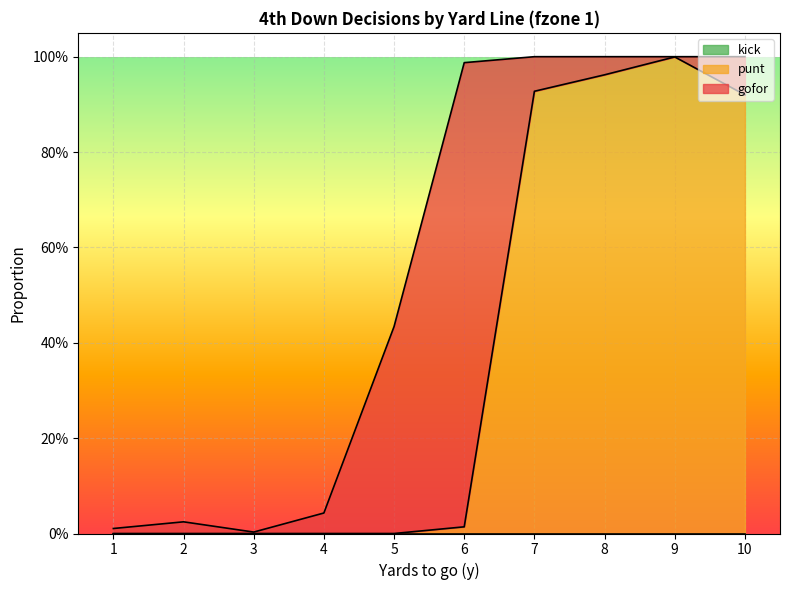

How many lines are shown in the chart?

3